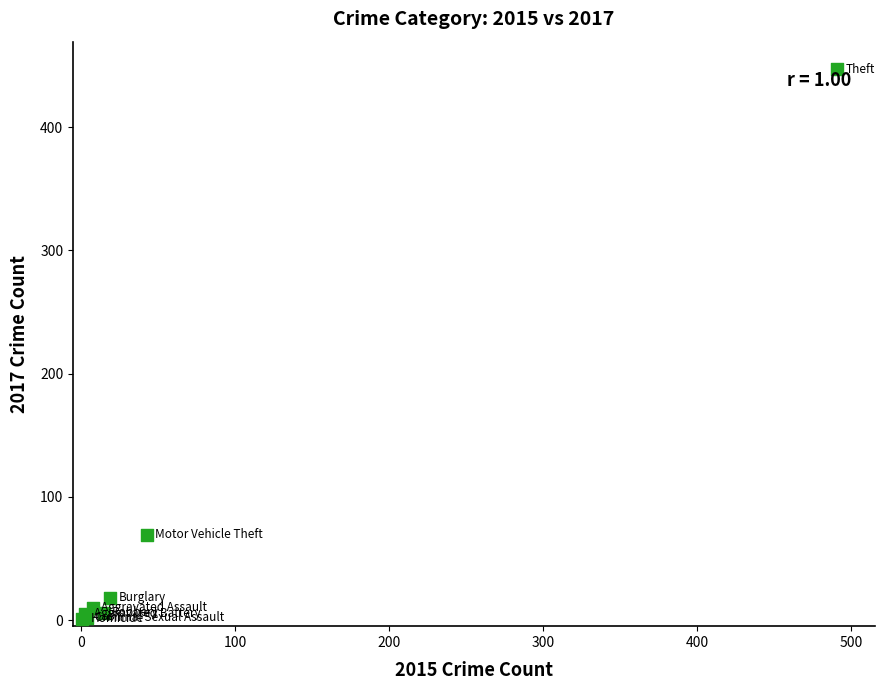

What Y value in the scatter plot is closest to 224?

69